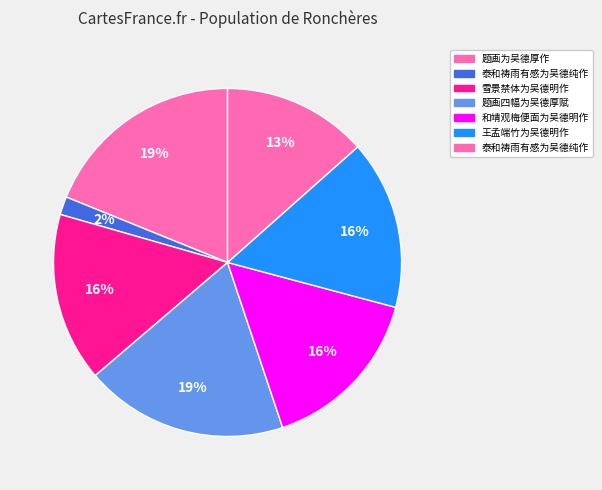

Does any single category account for the majority?

No